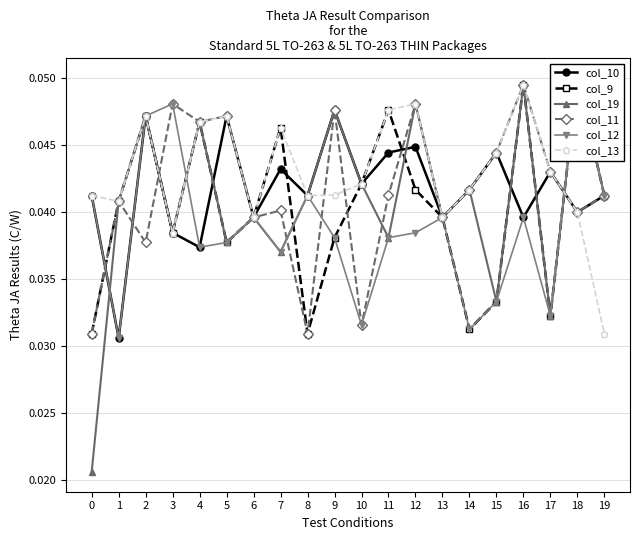

How many interior local peaks does the col_10 series have?

7